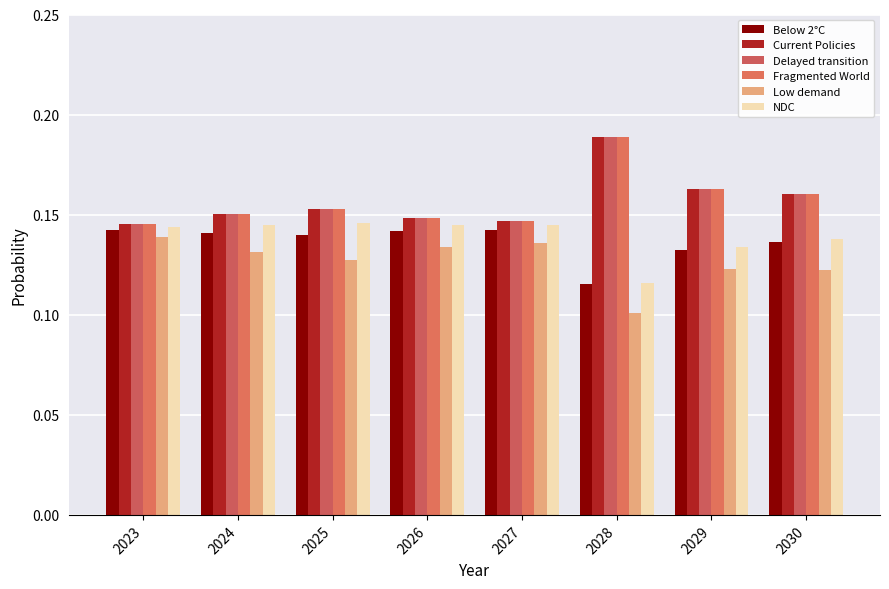

How many Delayed transition values are between 0 and 1?

8